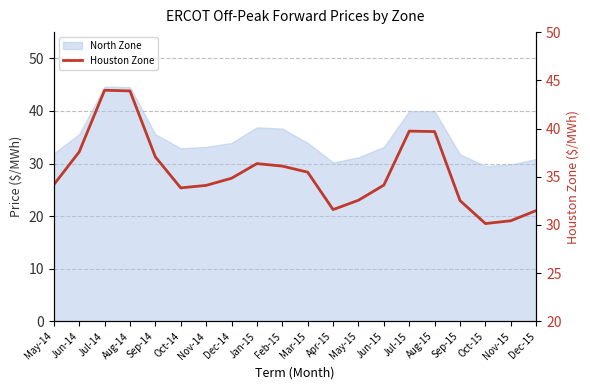

What is the minimum value shown in the chart?

30.1